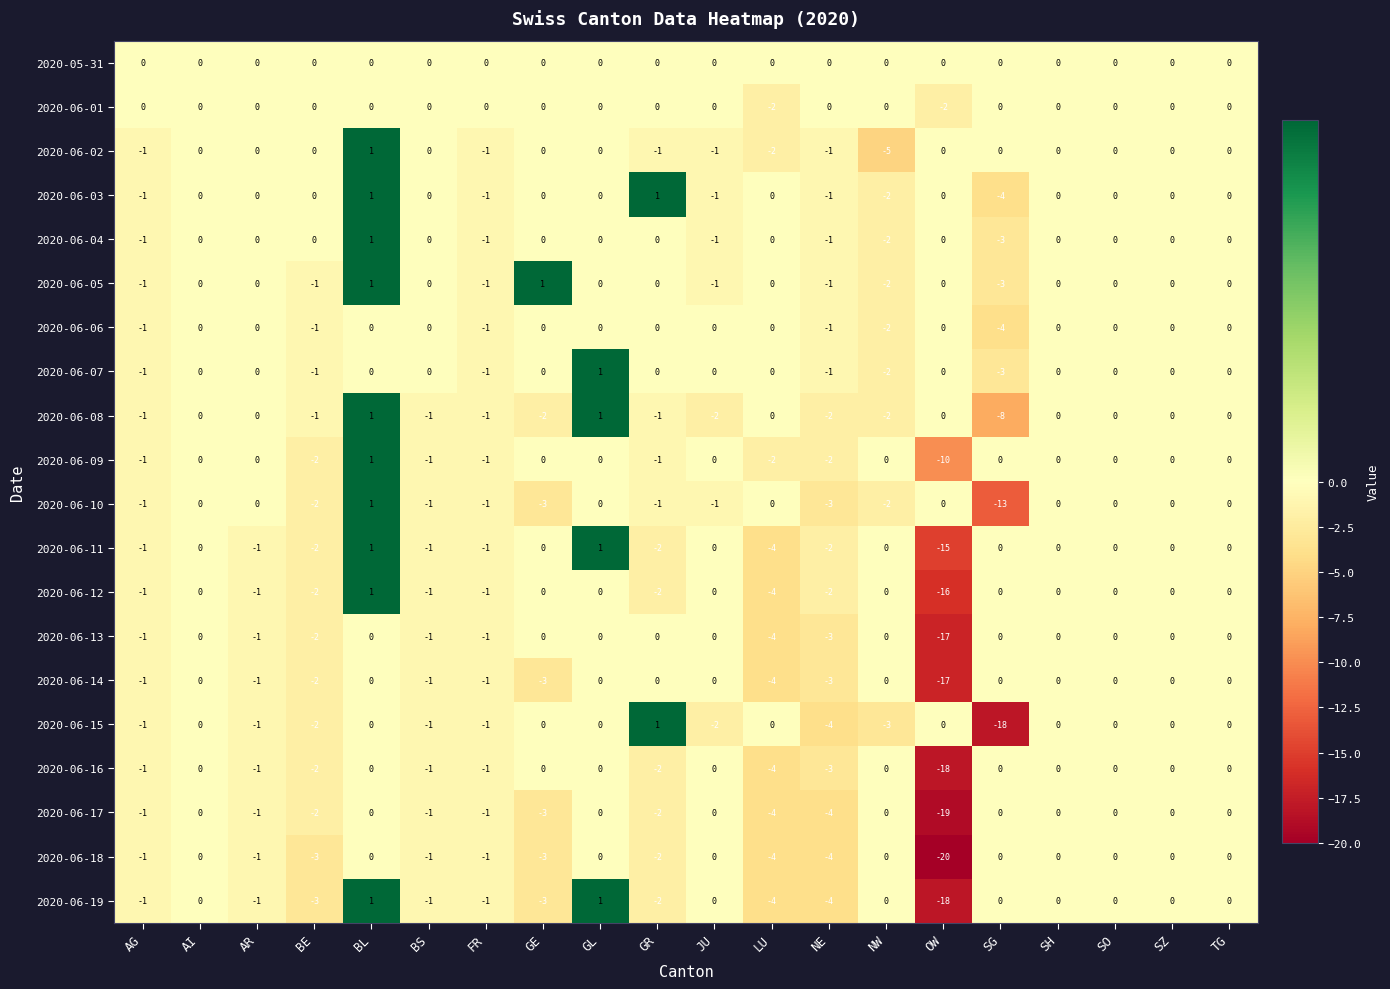

What is the difference between the second highest and minimum values in the 2020-06-03 series?

5